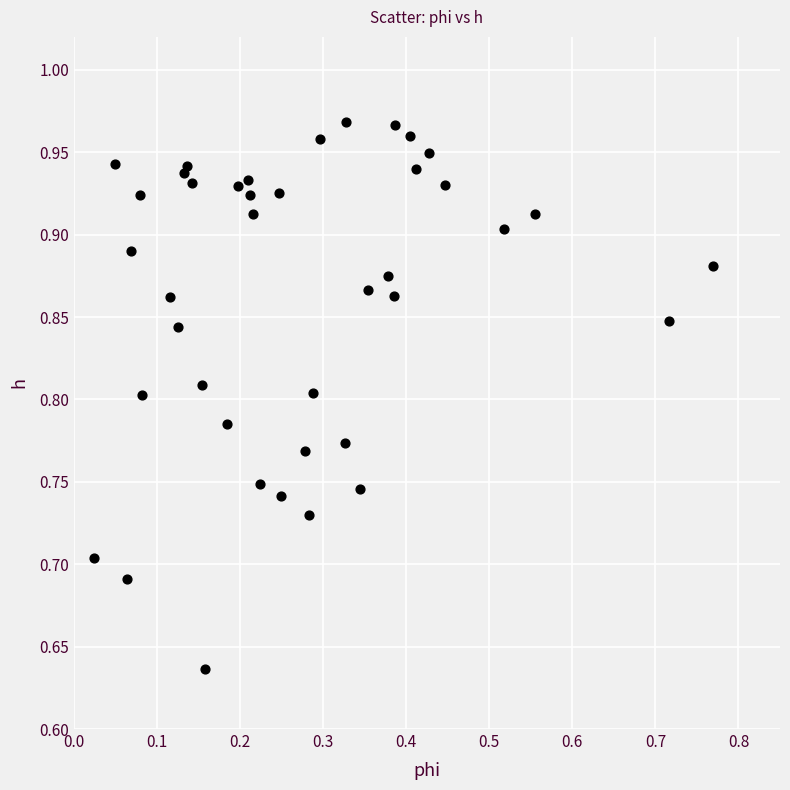

What is the range of Y values (max minus min)?

0.3